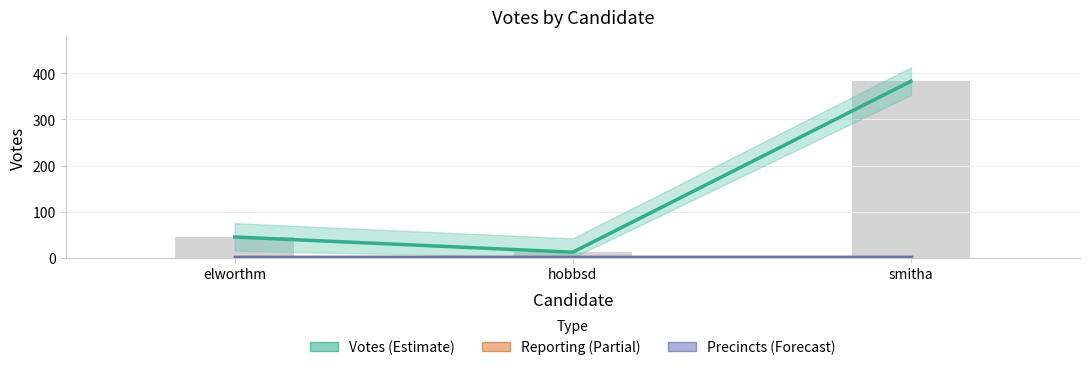

Is it true that Votes (Estimate) equals 45 at elworthm?

True